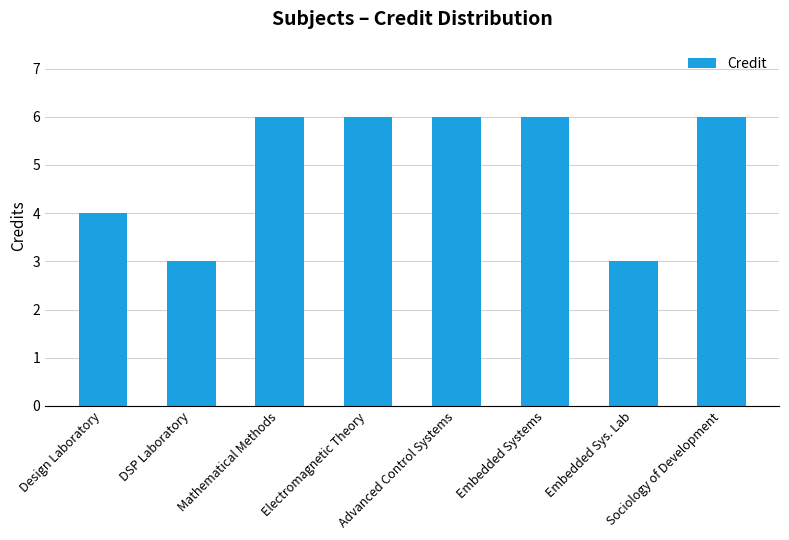

What is the sum of all values?

40